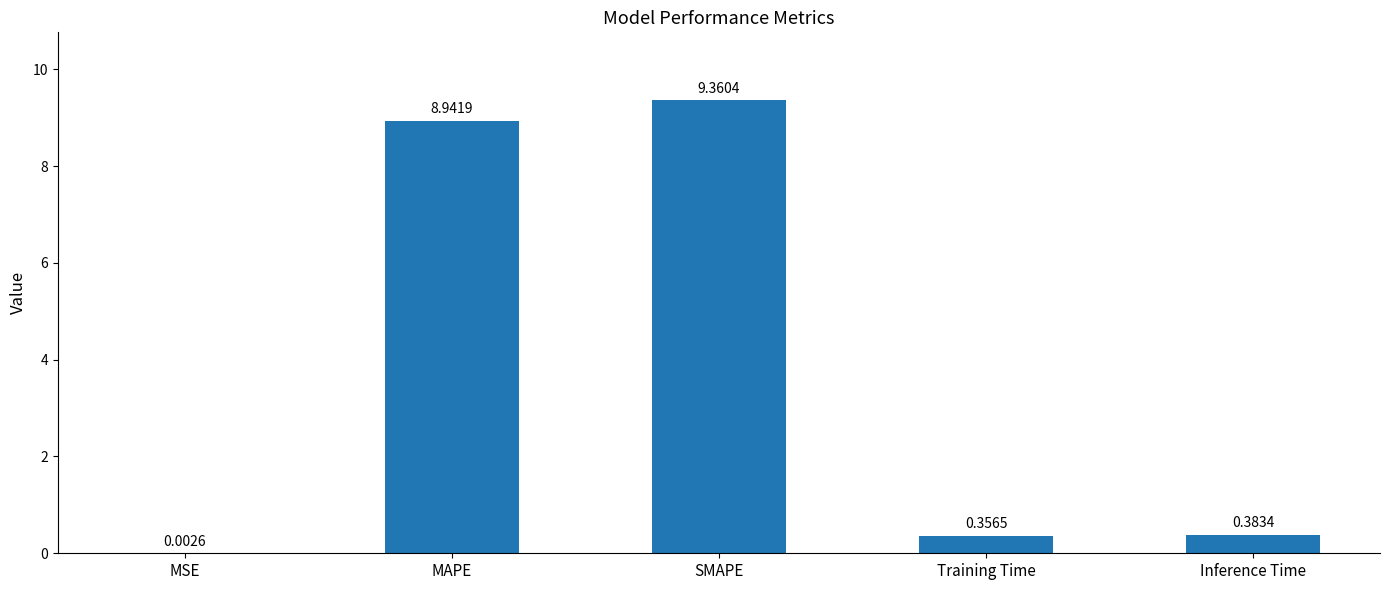

What is the sum of the values at Inference Time and MAPE?

9.3